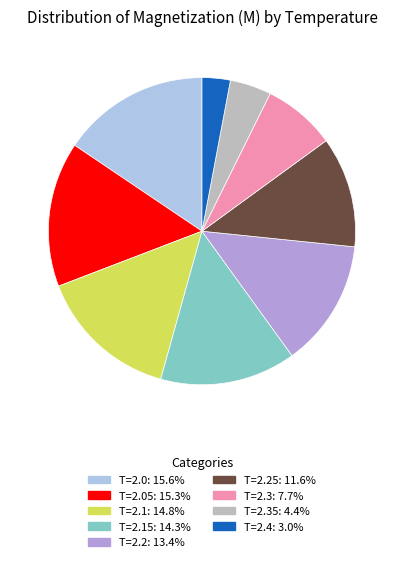

Does any single category account for the majority?

No